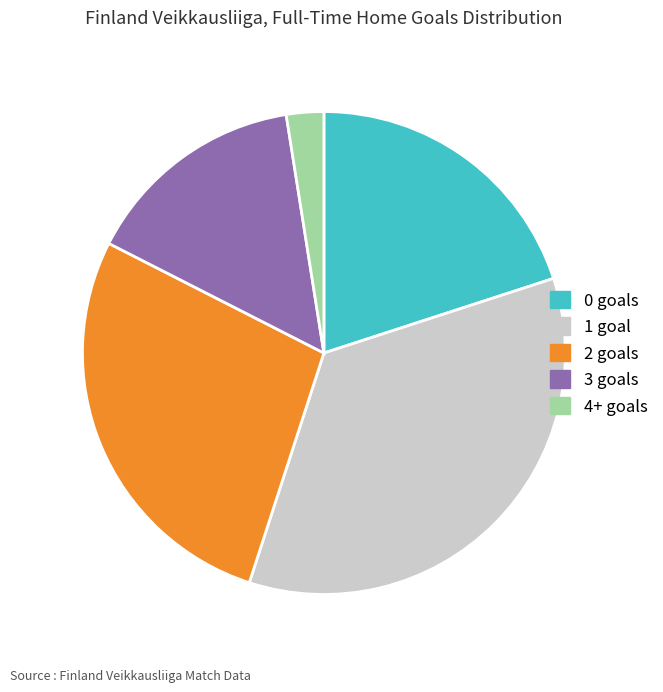

Is the sum of 3 goals and 2 goals greater than half?

No